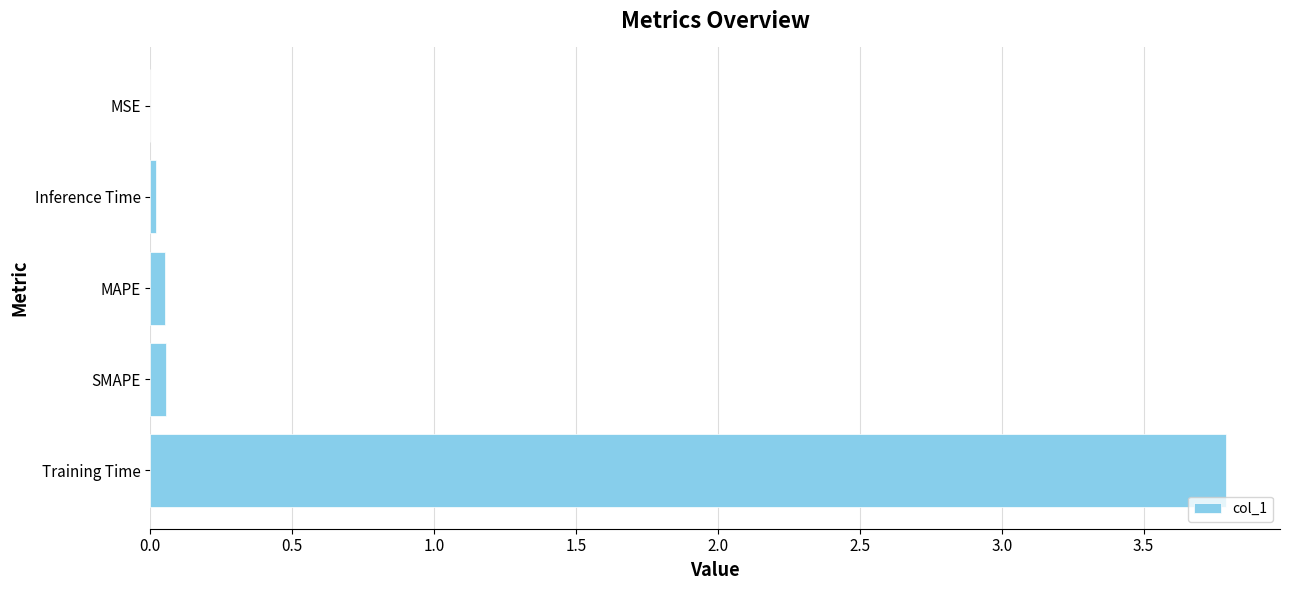

The value at Training Time is 3.8. True or false?

True